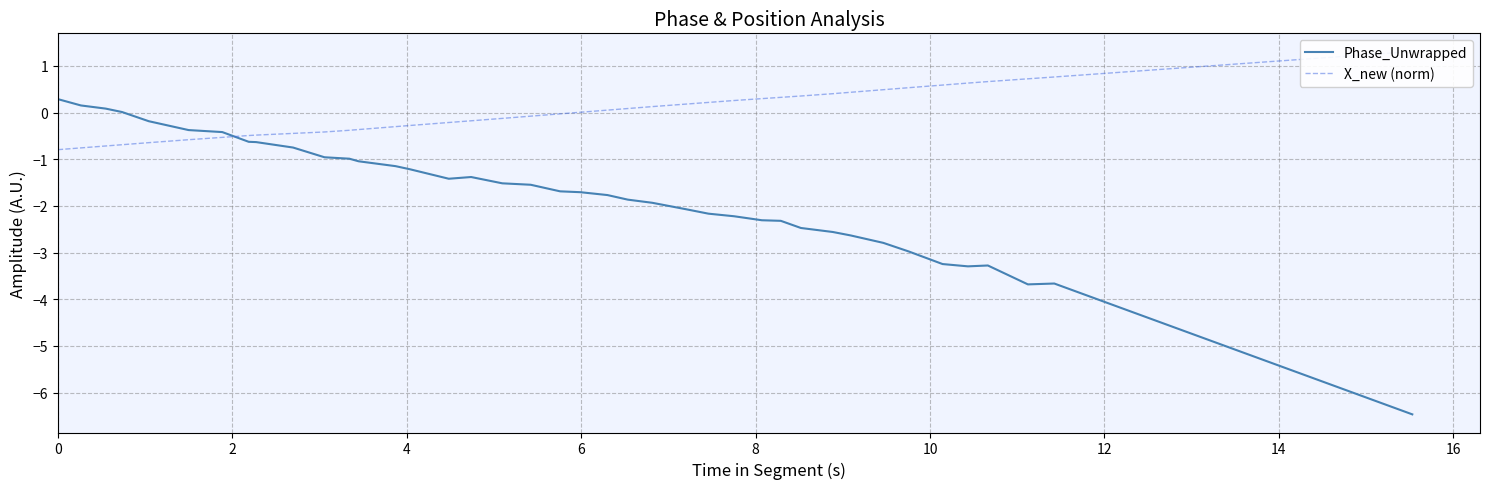

Which series reaches the maximum Y coordinate?

X_new (norm)